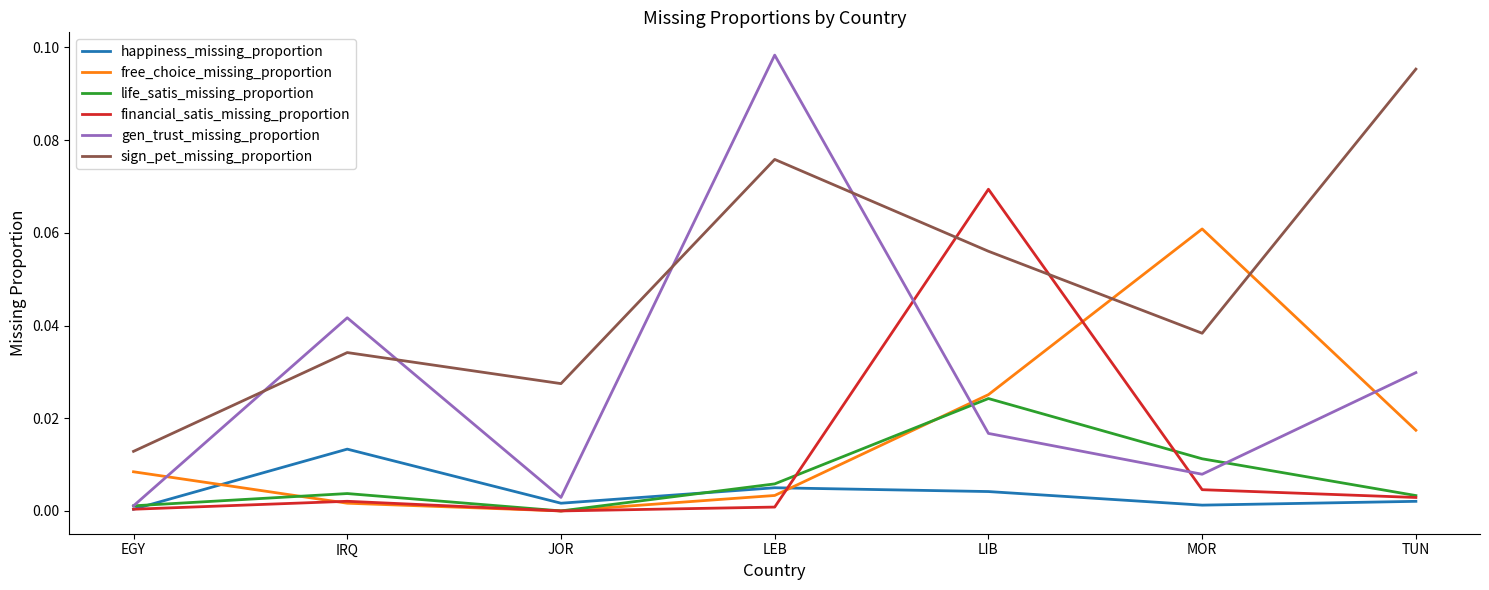

How many interior local peaks does the sign_pet_missing_proportion series have?

2